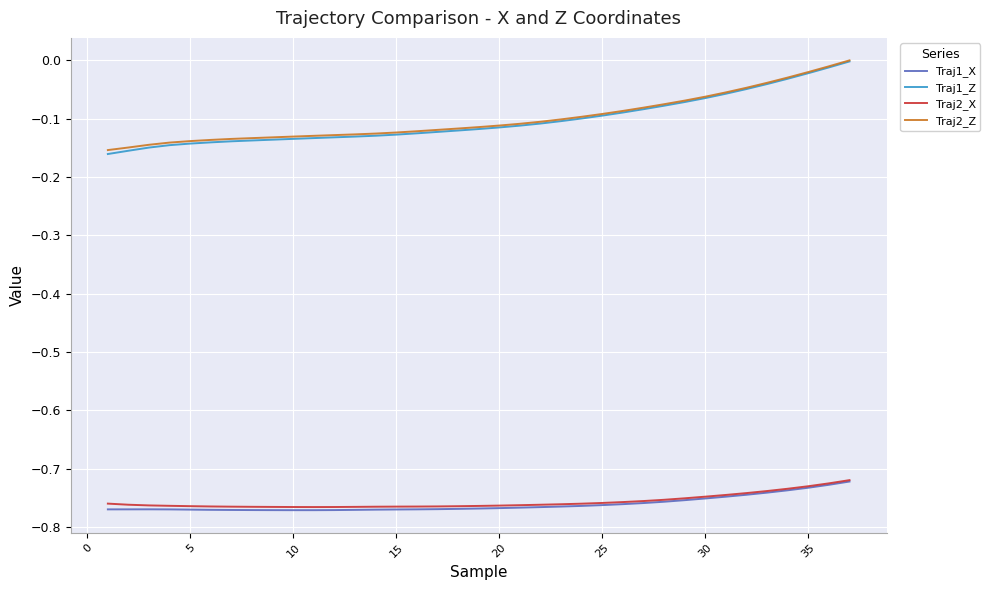

Which series has the widest spread of values?

Traj1_Z